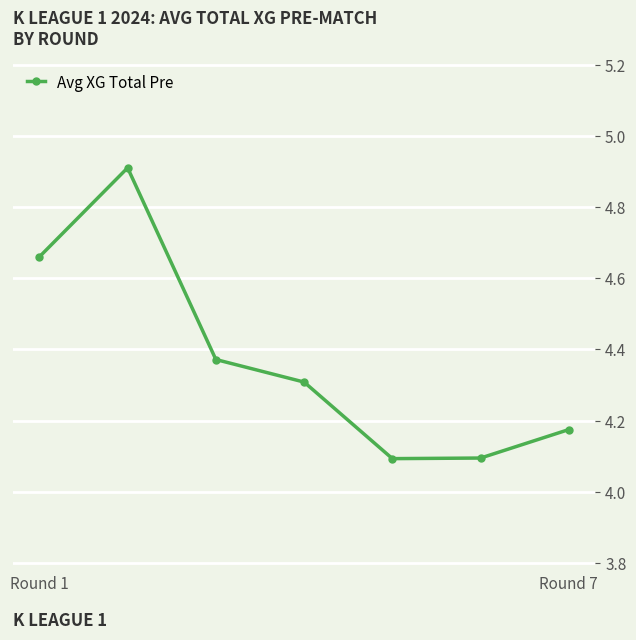

How many values are between 4 and 5?

7